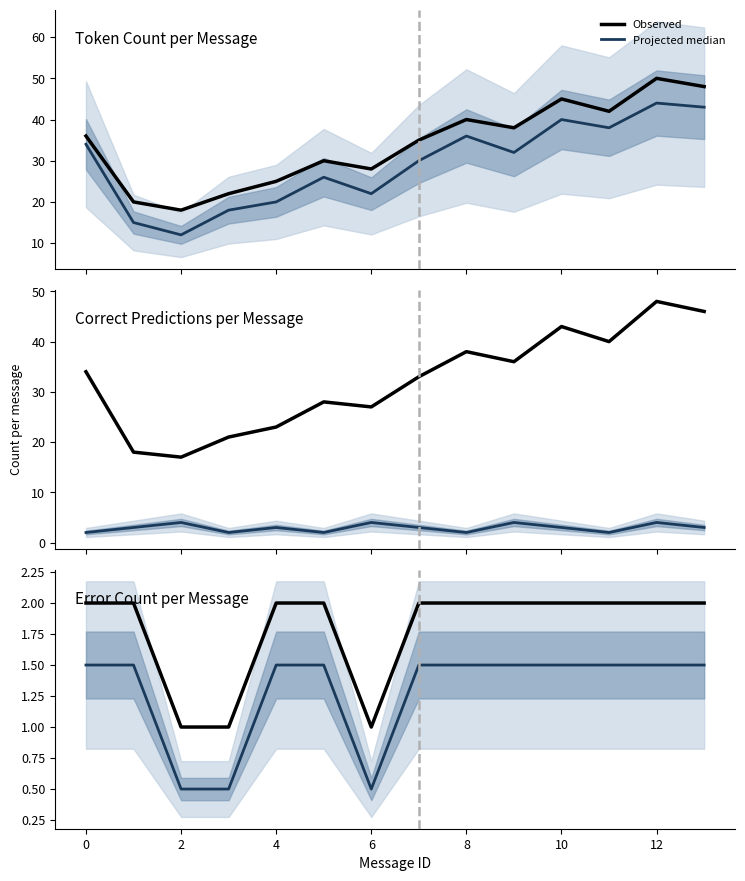

Rank the series at 8 from lowest to highest value.

Projected median, Observed